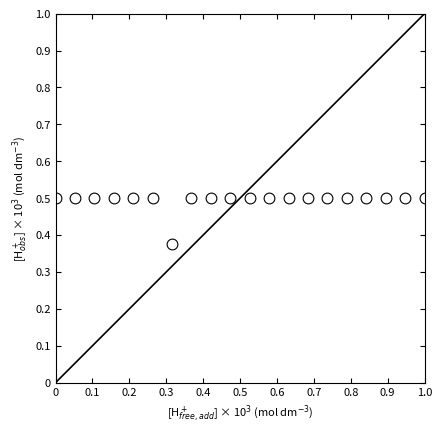

What is the range of X values (max minus min)?

1.0